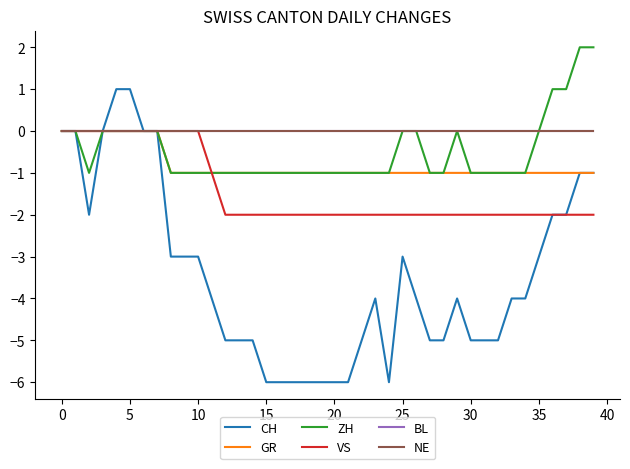

Is this an area chart (filled region under the line)?

No